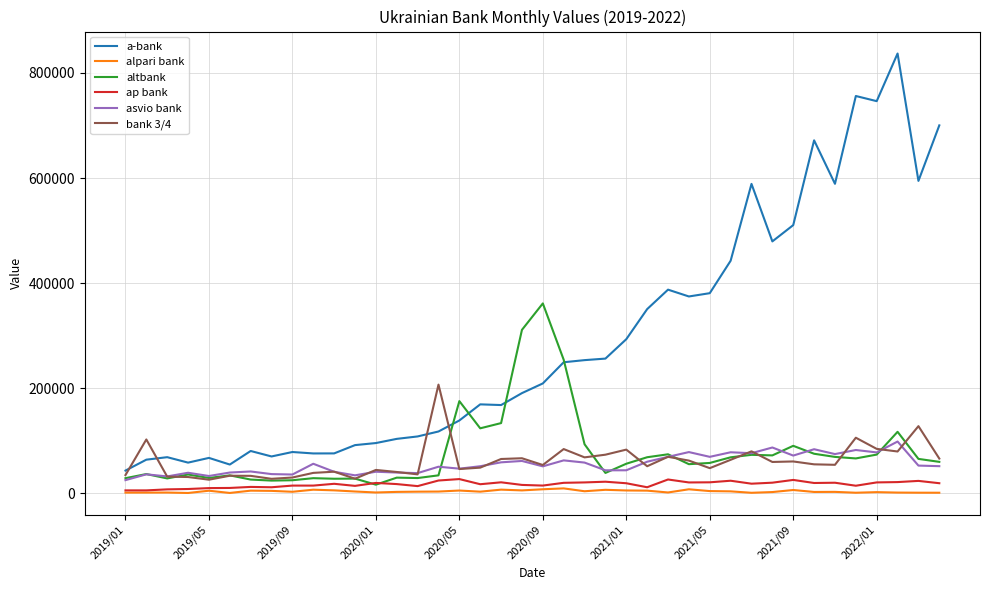

Which series has the largest range (max minus min)?

a-bank